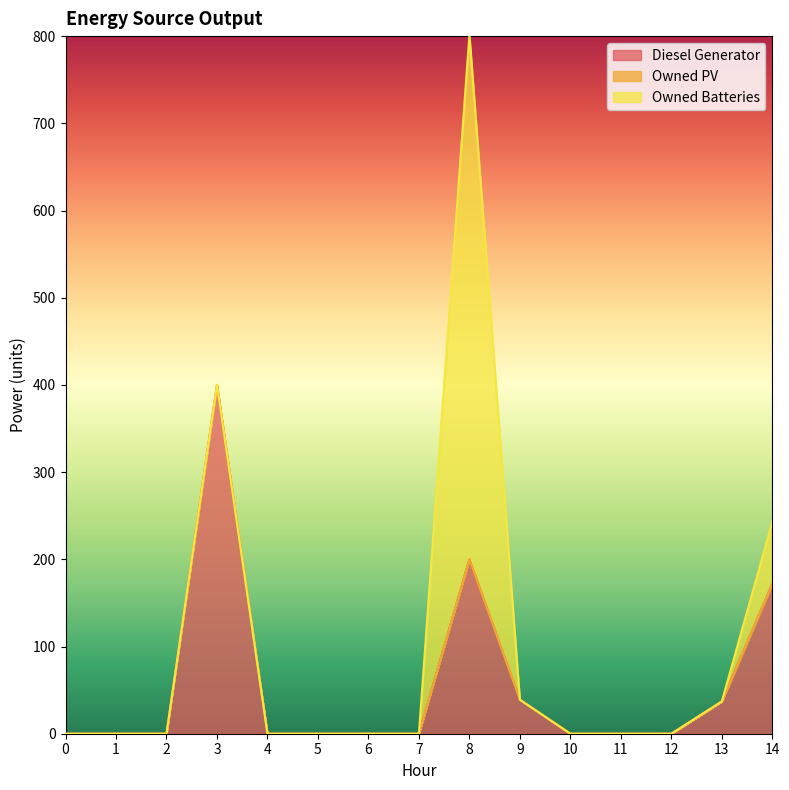

Rank the series by their average value, from lowest to highest.

Owned PV, Owned Batteries, Diesel Generator